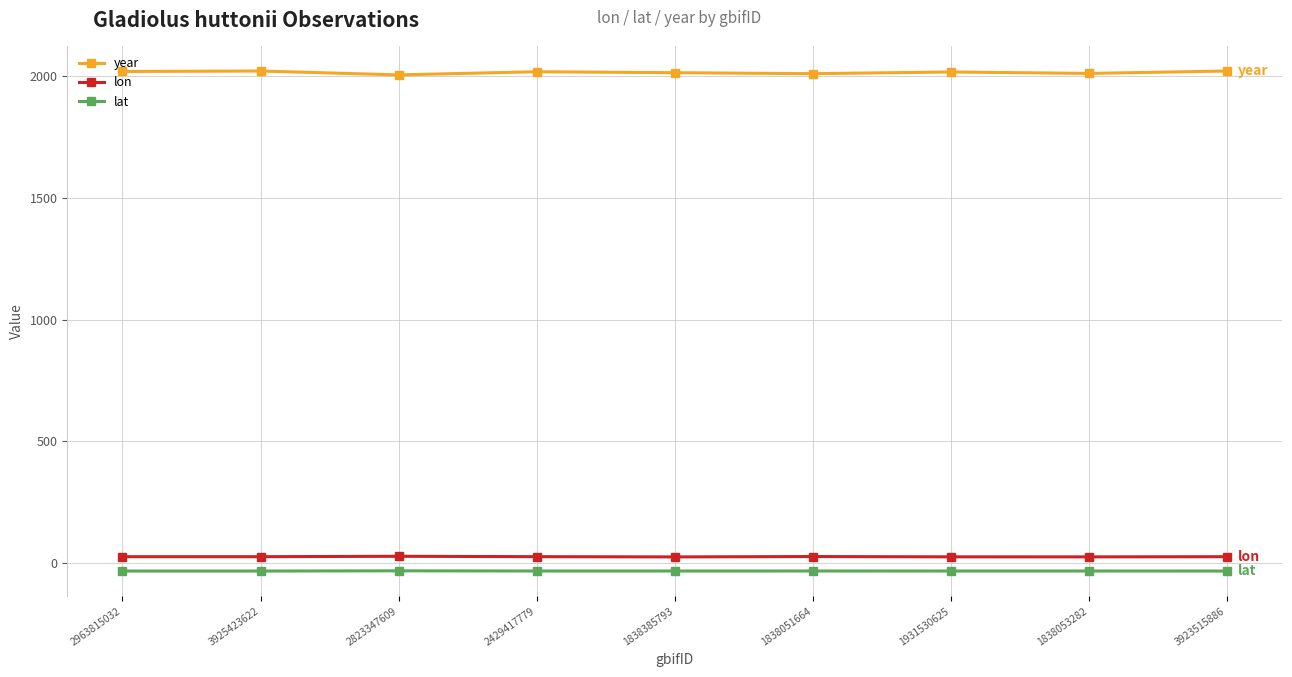

Does the chart have visible grid lines?

Yes